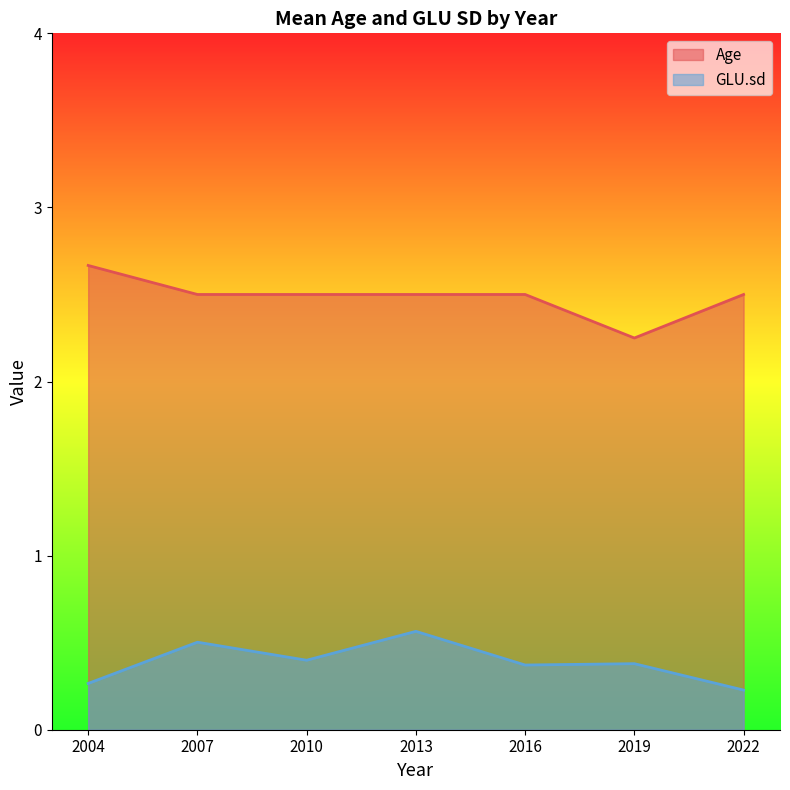

Which series has the largest total across all categories?

Age